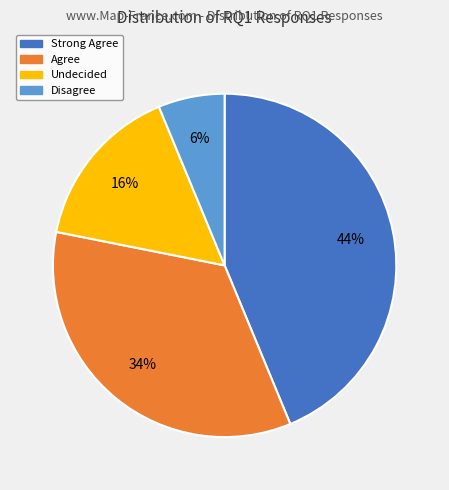

How many segments does this pie chart have?

4